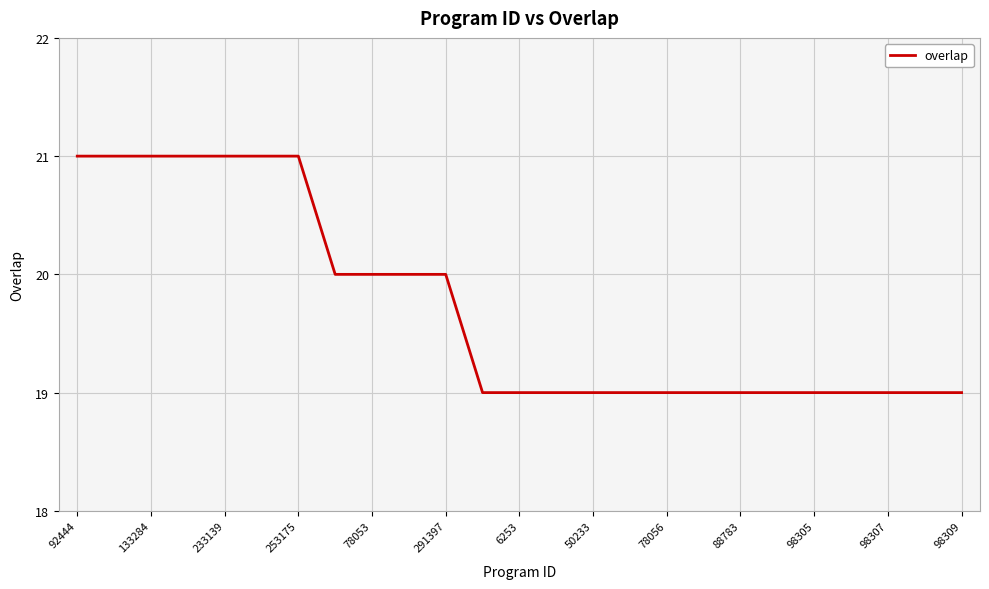

What is the greatest value displayed?

21